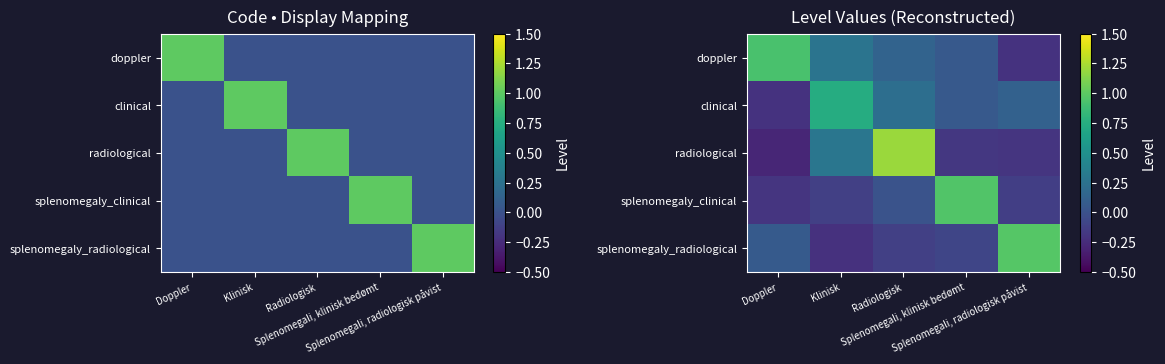

List the labels in order of clinical value, smallest first.

Doppler, Splenomegali, klinisk bedømt, Splenomegali, radiologisk påvist, Radiologisk, Klinisk